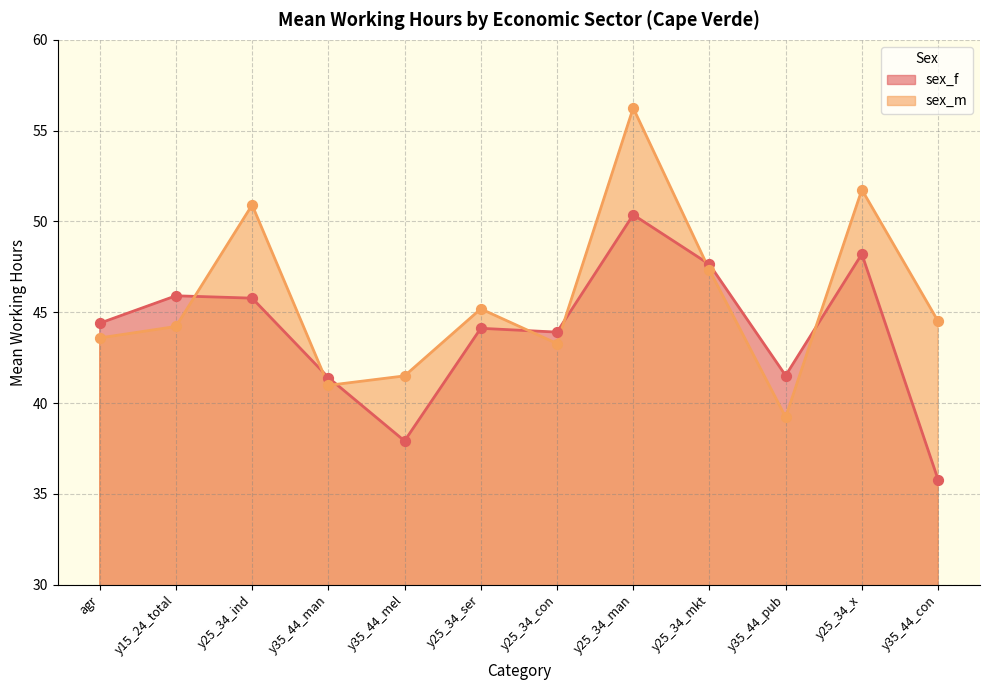

Which series has the largest total across all categories?

sex_m